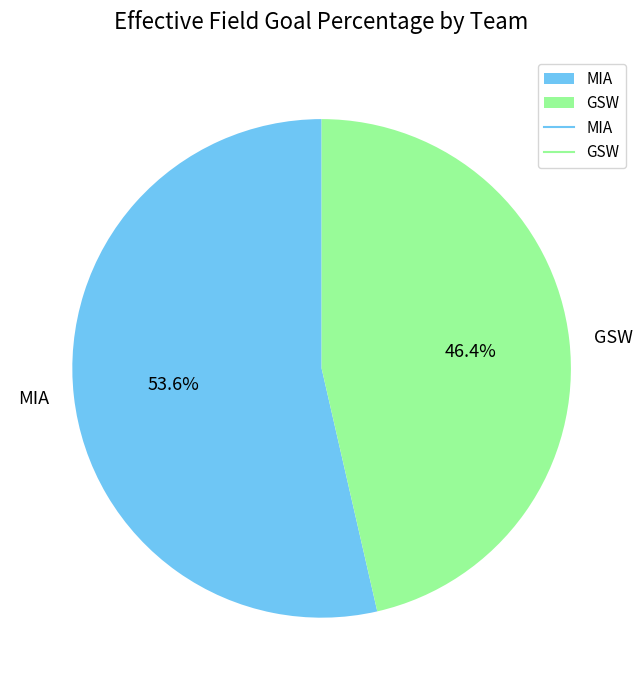

How many slices are in this pie chart?

2